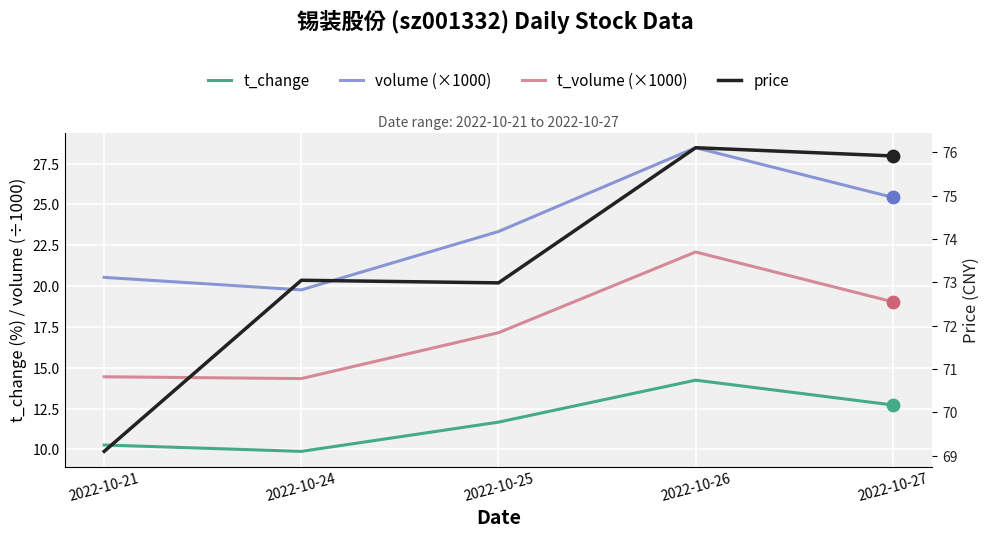

What is the total value across all series at 2022-10-24?

117.0